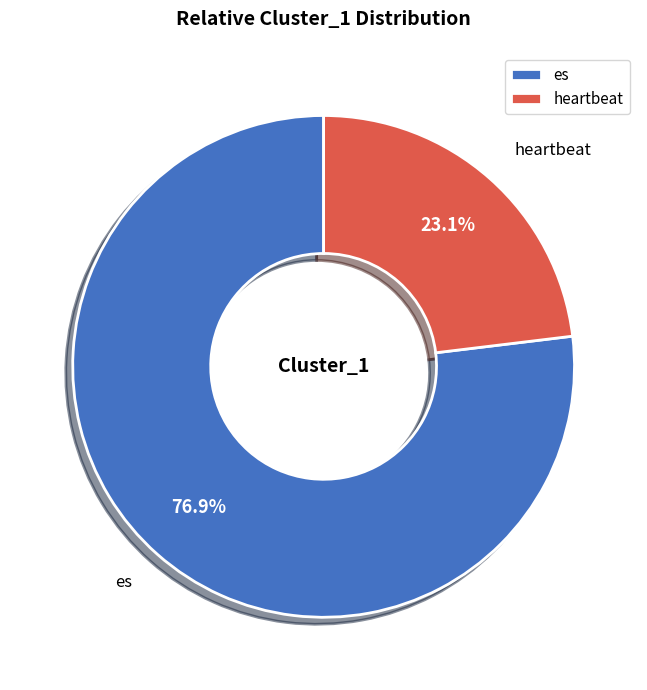

Is heartbeat the majority of the pie?

No